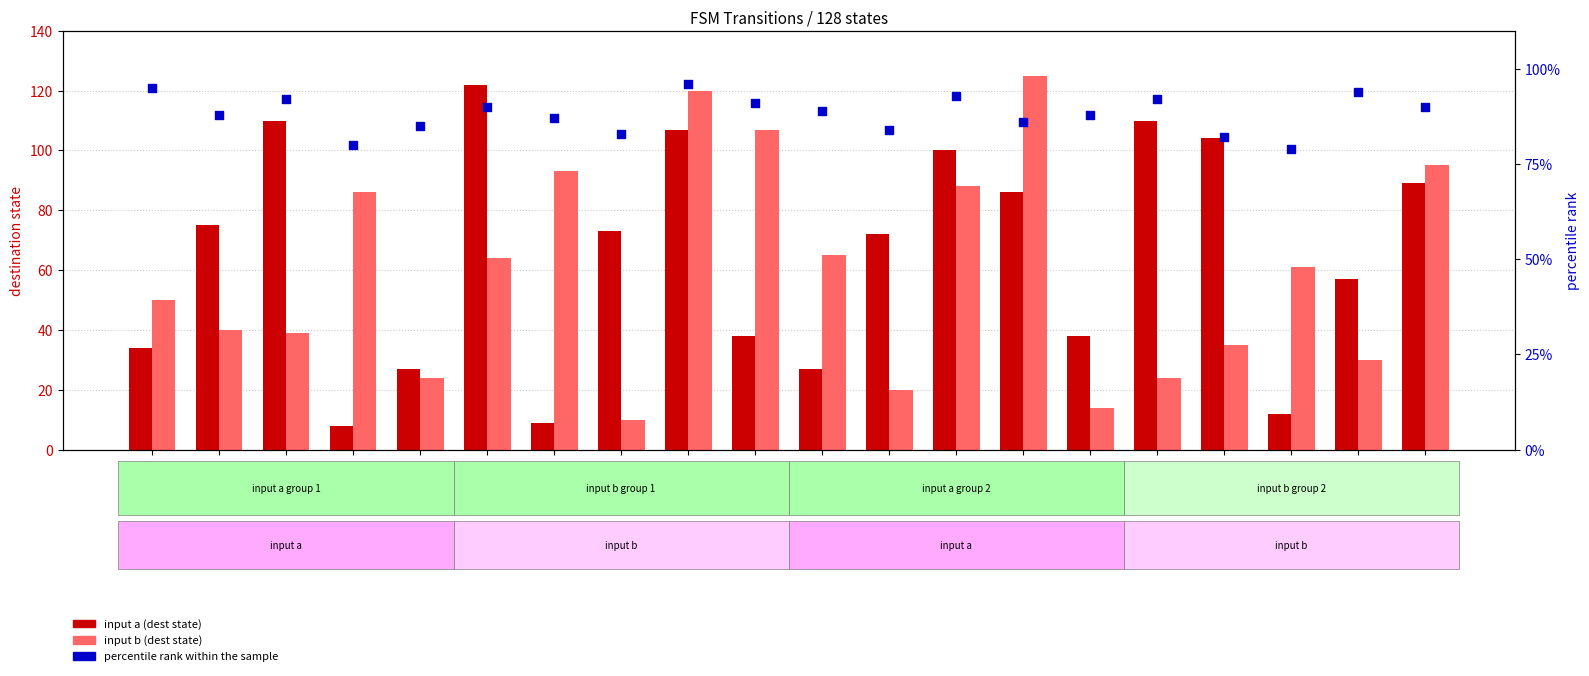

At which category is the sum across all series the highest?

S8